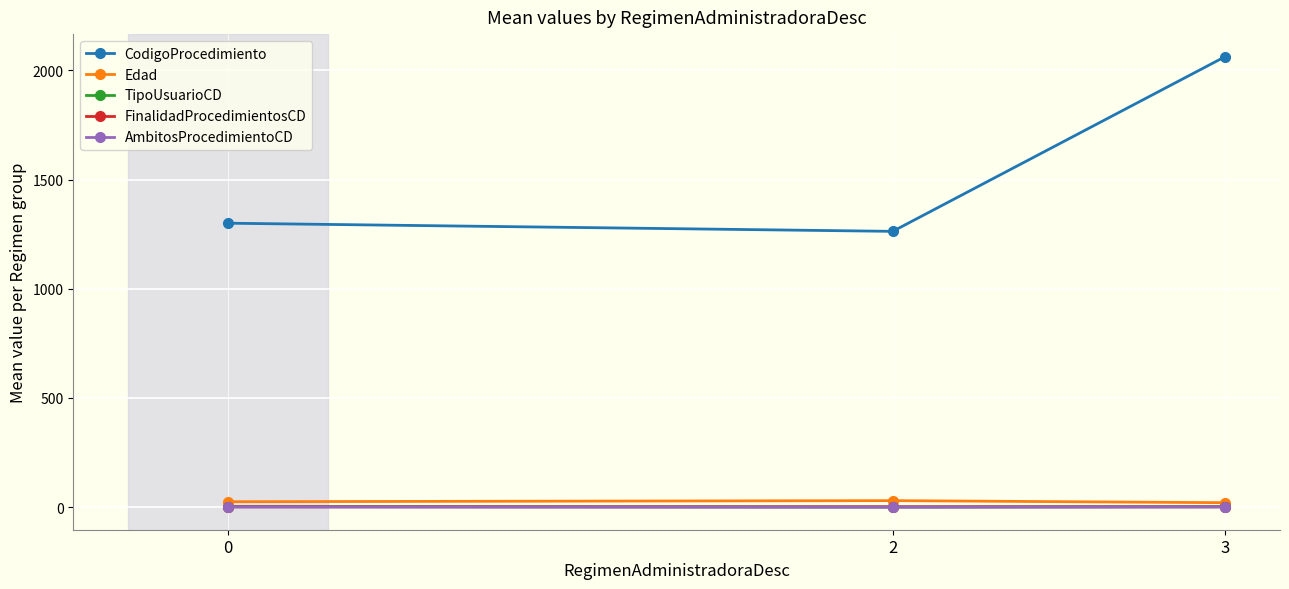

What is the maximum value shown in the chart?

2062.3